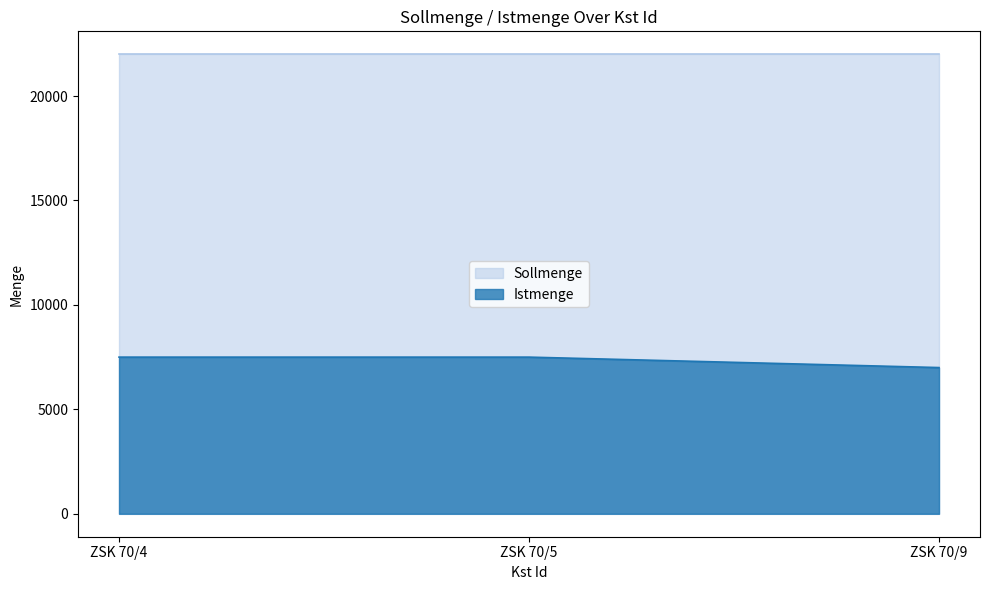

What is the sum of the Istmenge values at ZSK 70/4 and ZSK 70/9?

14500